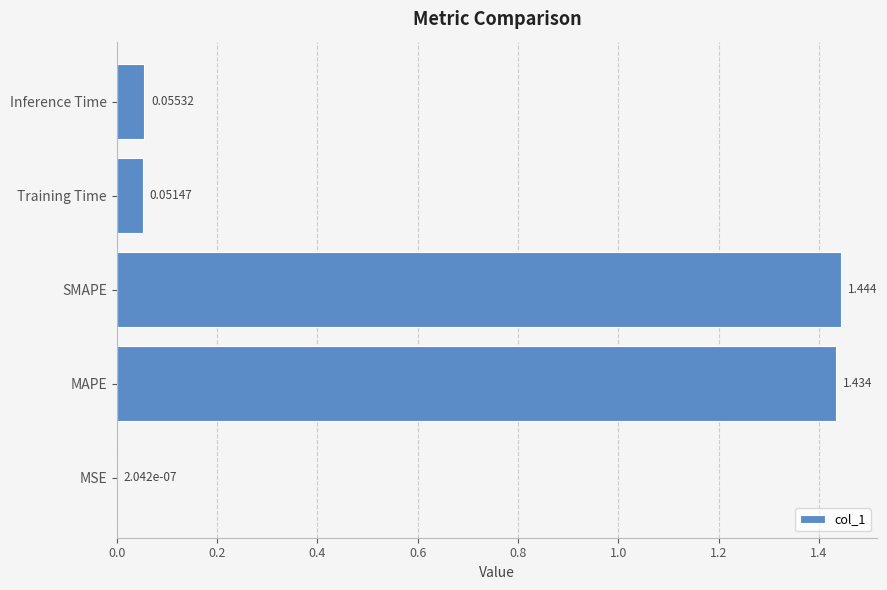

At which category does the chart reach its peak across all series?

SMAPE